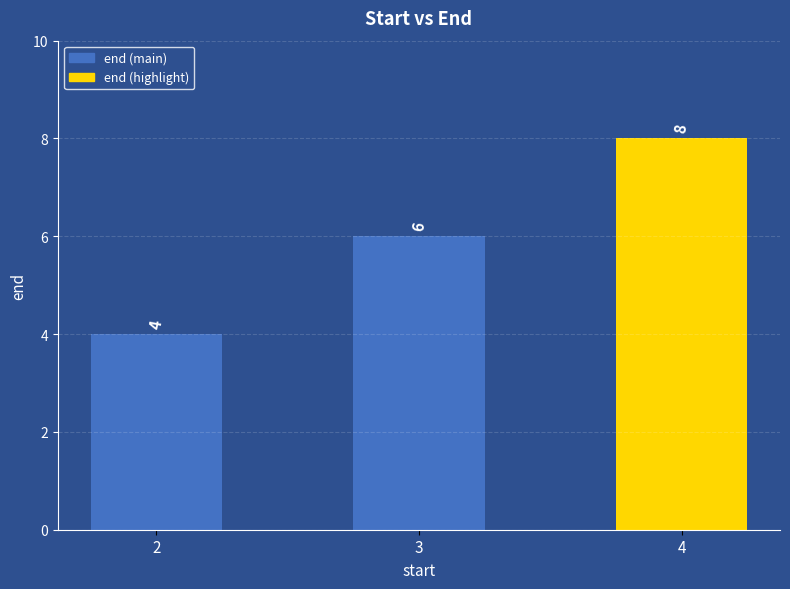

How many data points are less than 6?

1